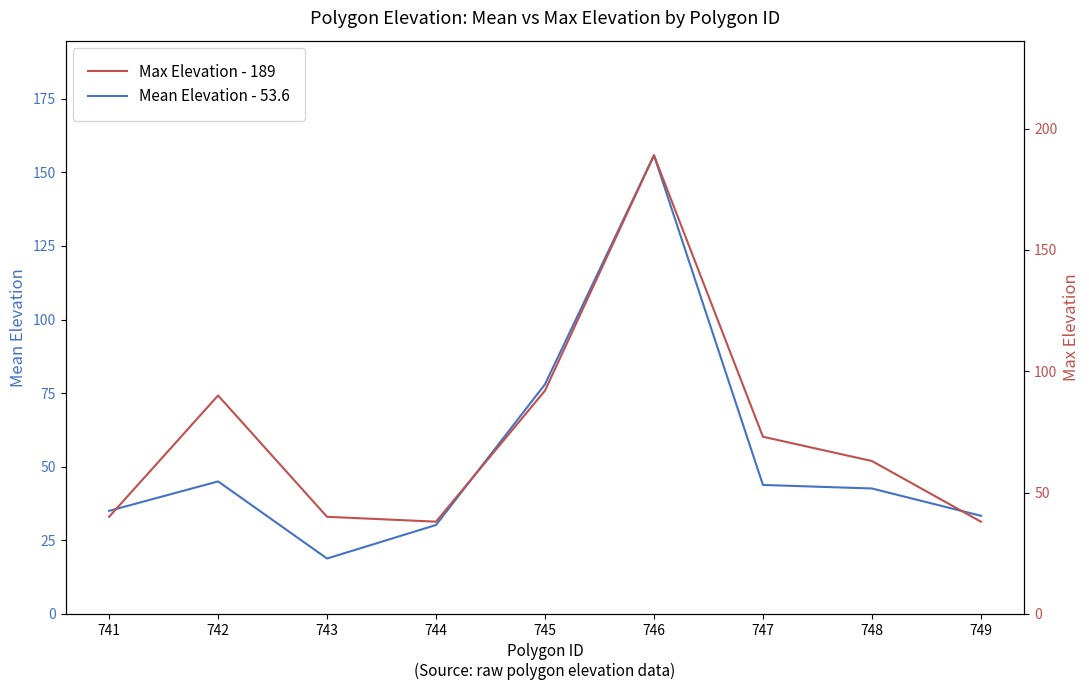

Between 741 and 743, which series saw the biggest shift?

Mean Elevation